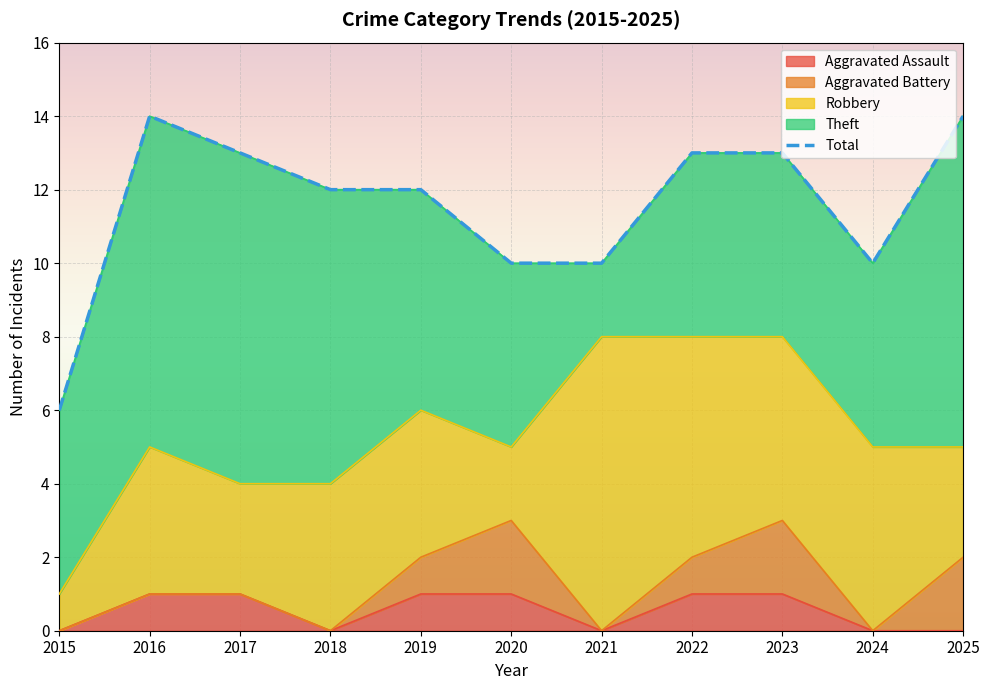

Is it true that the value at 2025 is 14?

True